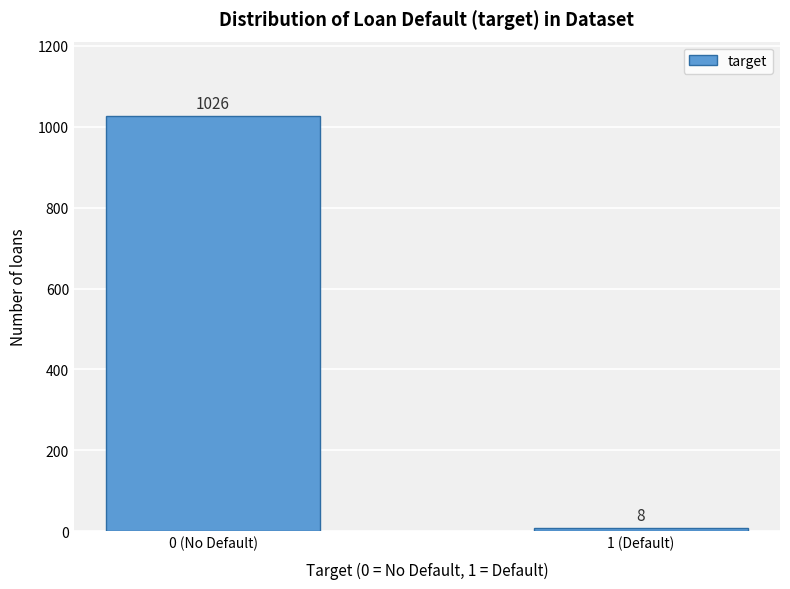

Reading right to left, extract all data points from this chart.

8	1026